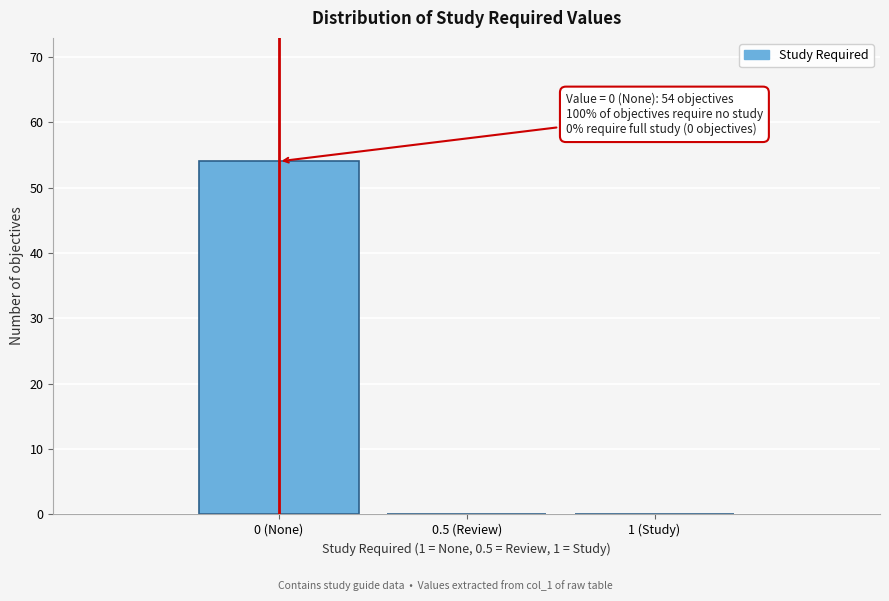

Reading left to right, transcribe all the data shown in this chart.

0 (None)=54	0.5 (Review)=0	1 (Study)=0